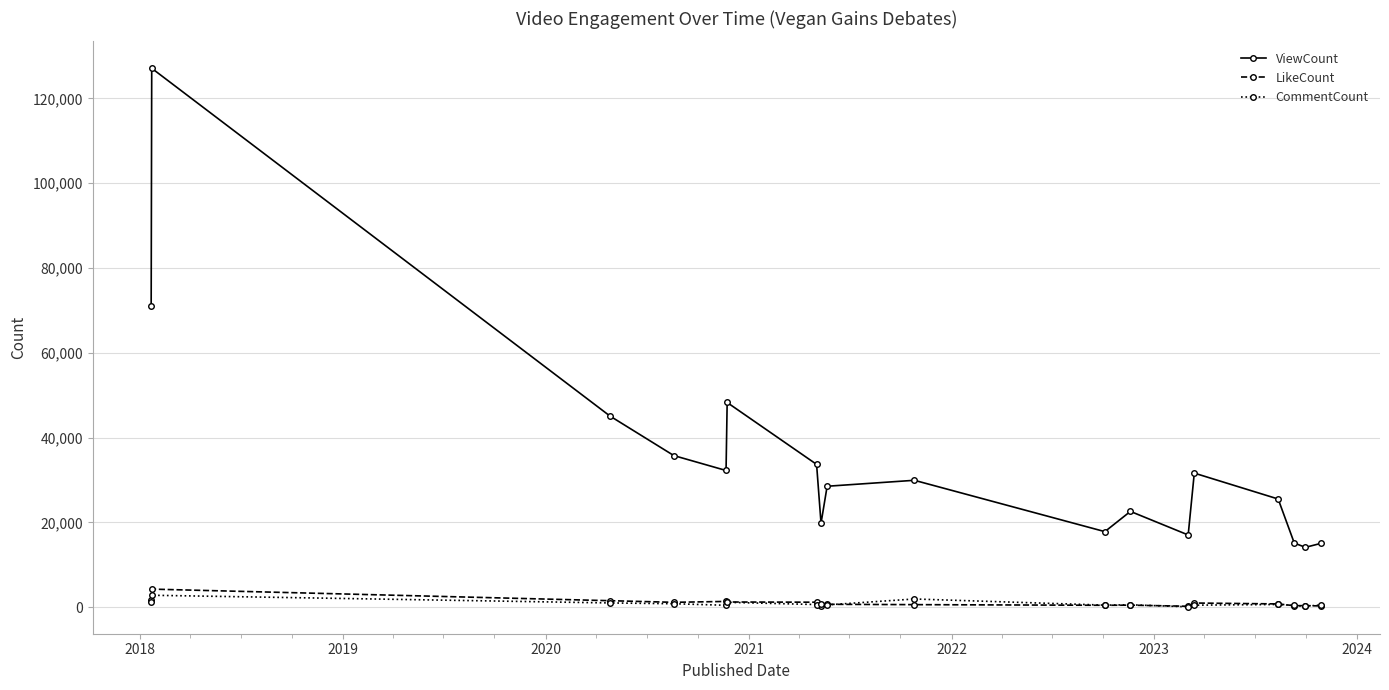

What is the maximum value for ViewCount?

127082